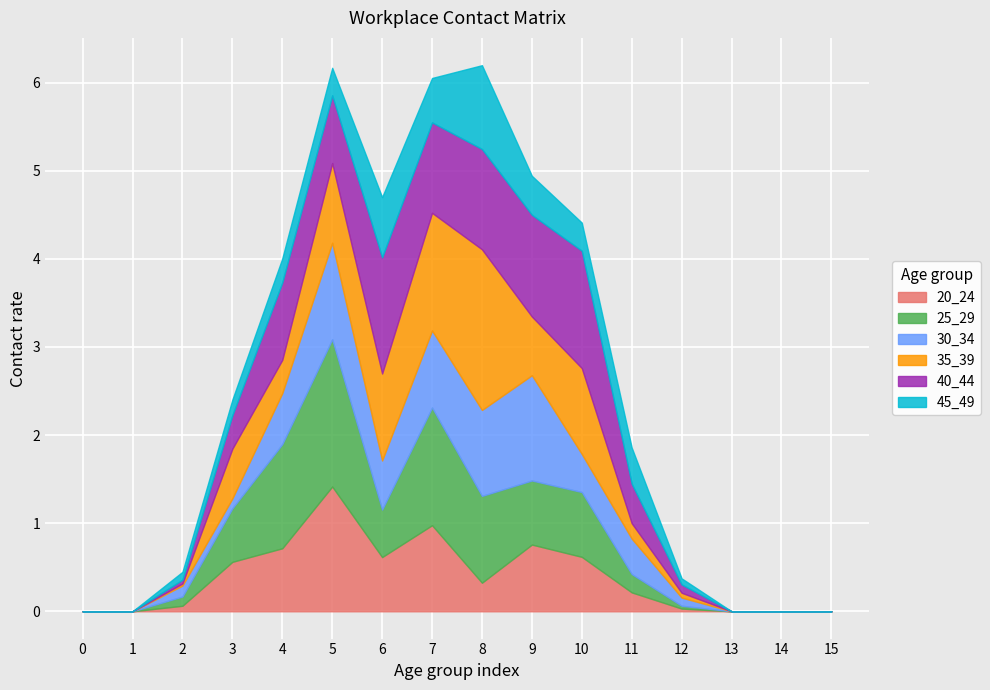

How many data points does each series have?

16